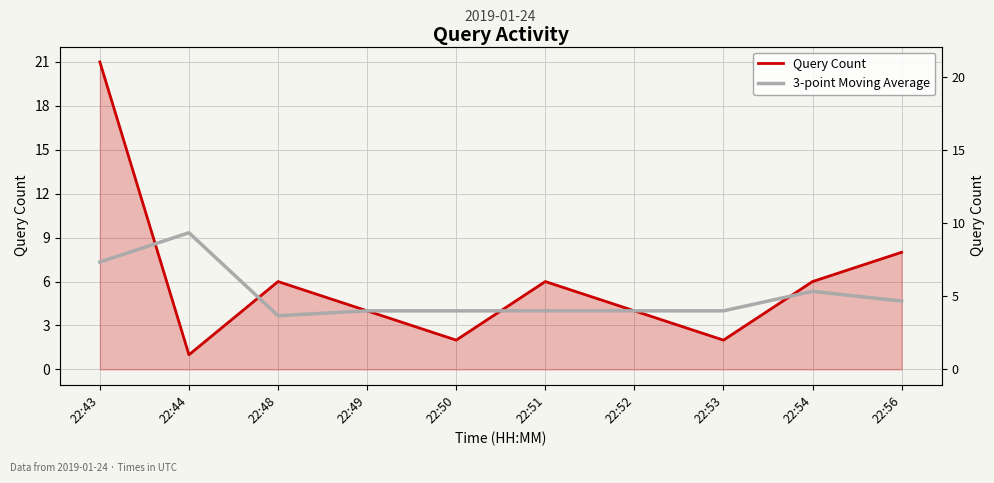

What is the average value of the Query Count series?

6.0